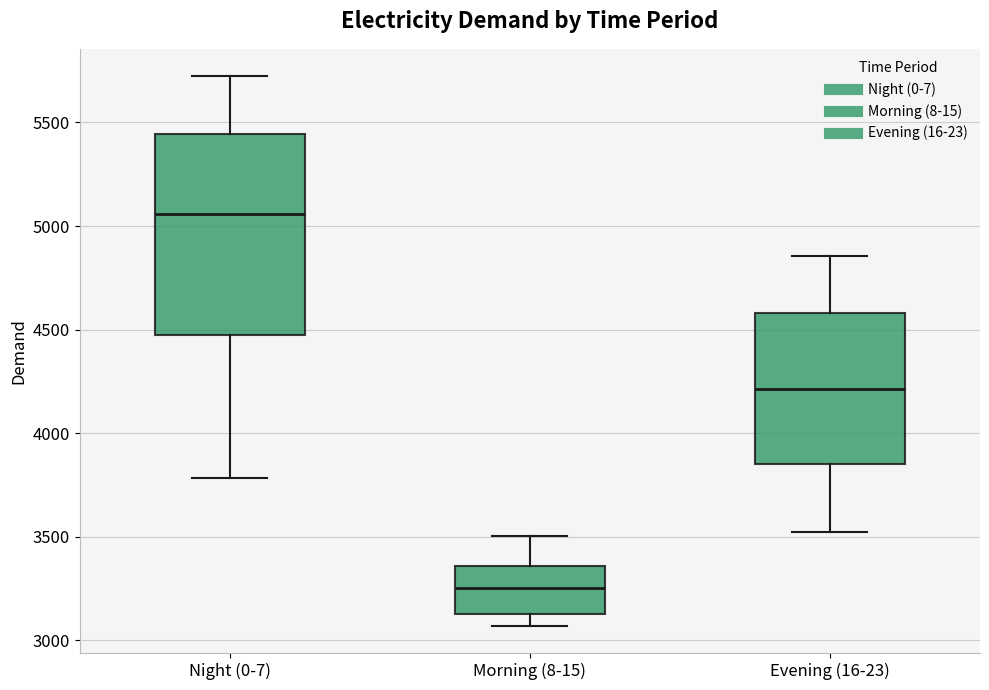

Where is the upper edge of the box for Evening (16-23) on the y-axis? The values are not printed on the chart, so give them approximately, as read against the axis.

4600